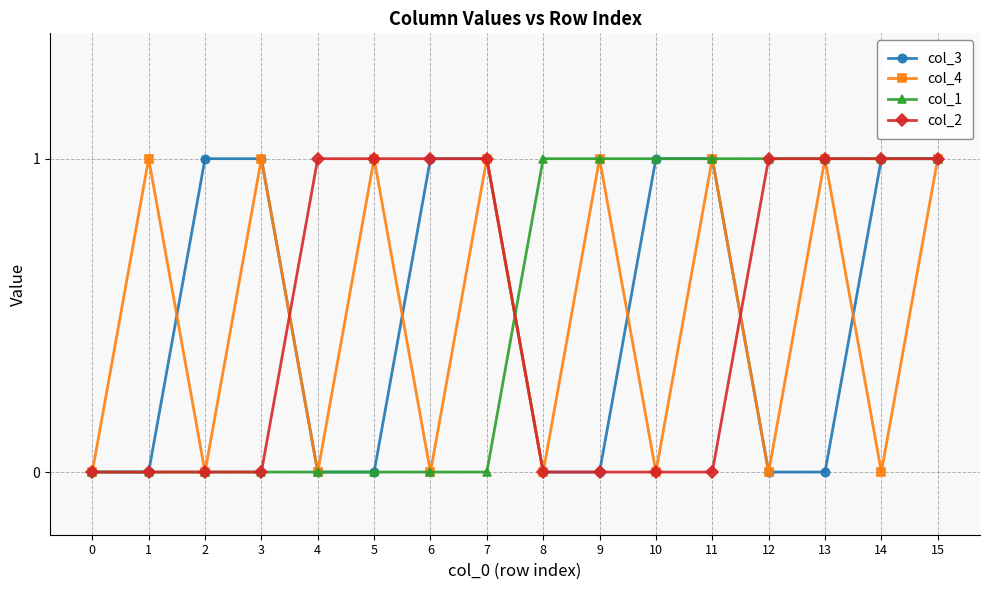

What is the difference between the maximum and minimum values in the col_2 series?

1